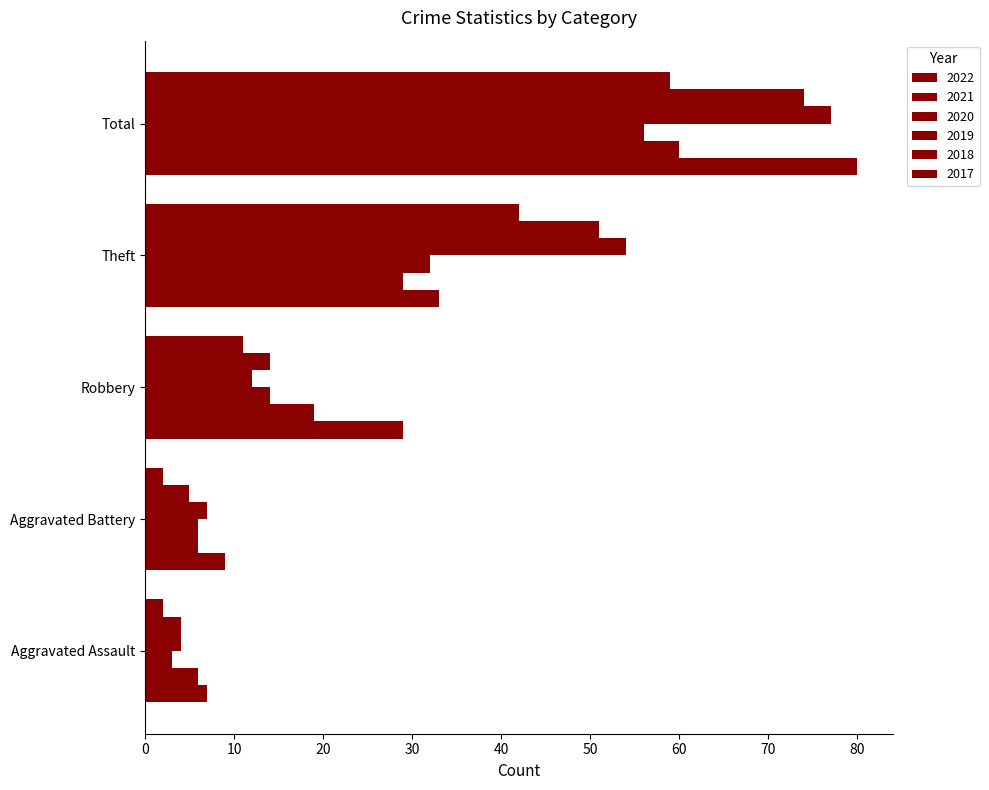

What is the highest value of the 2021 series?

60